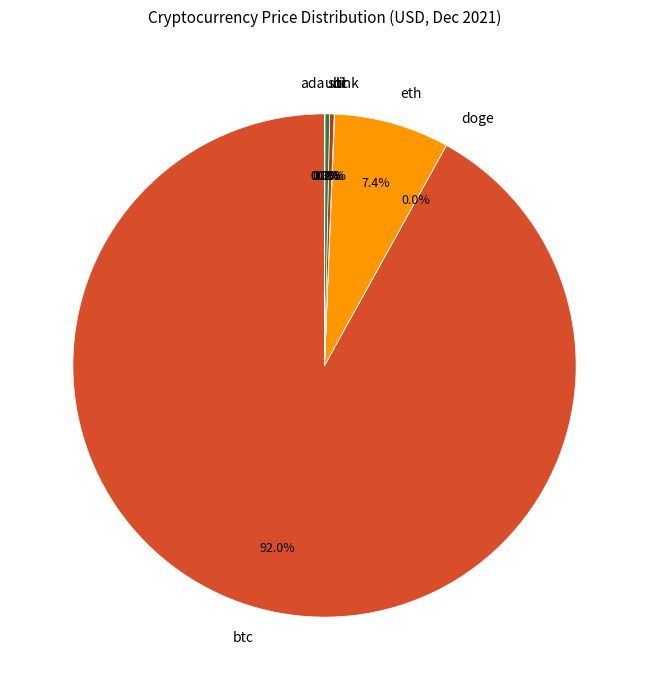

Is ltc the majority of the pie?

No